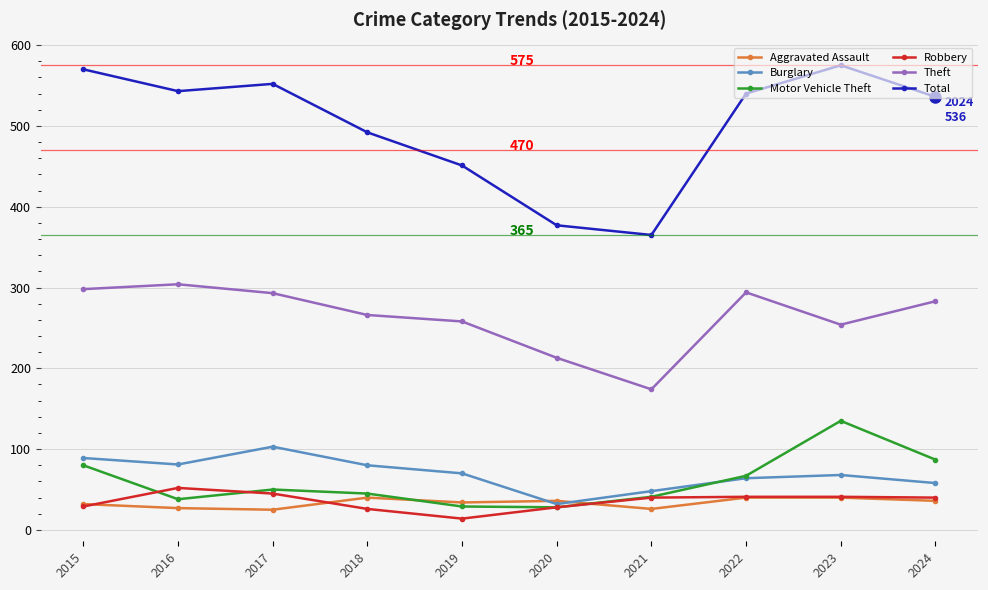

Does the chart have visible grid lines?

Yes